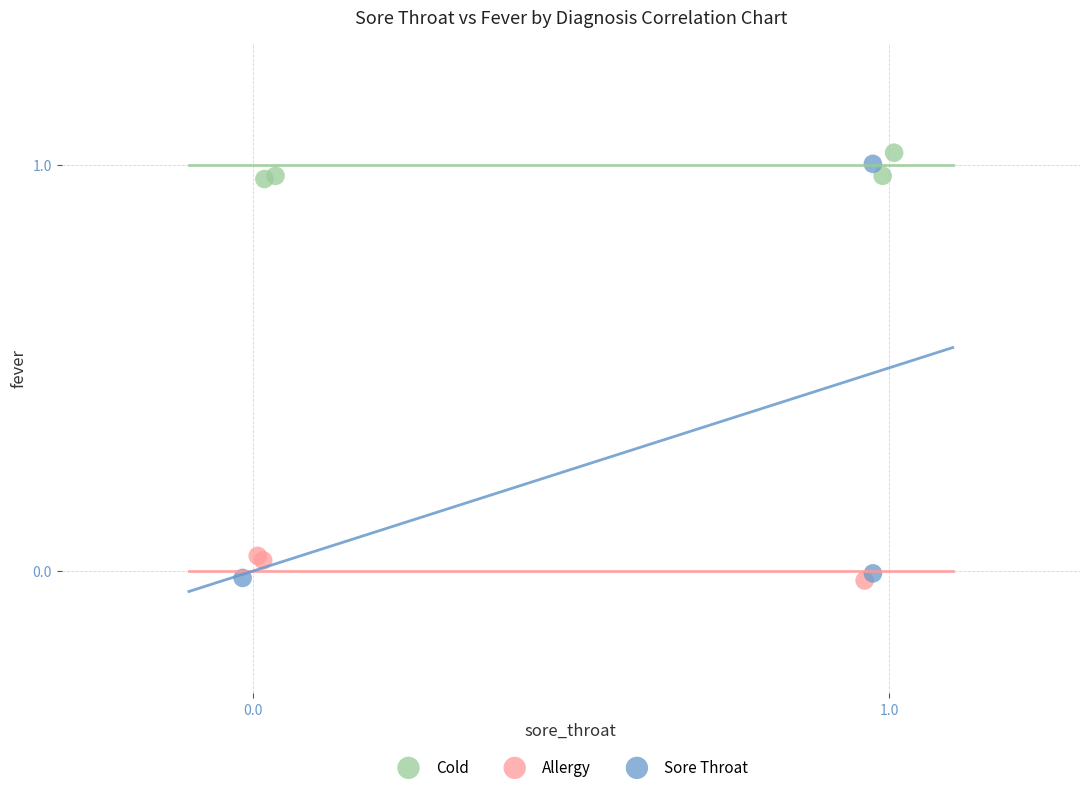

Which series has the widest spread of Y values?

Sore Throat